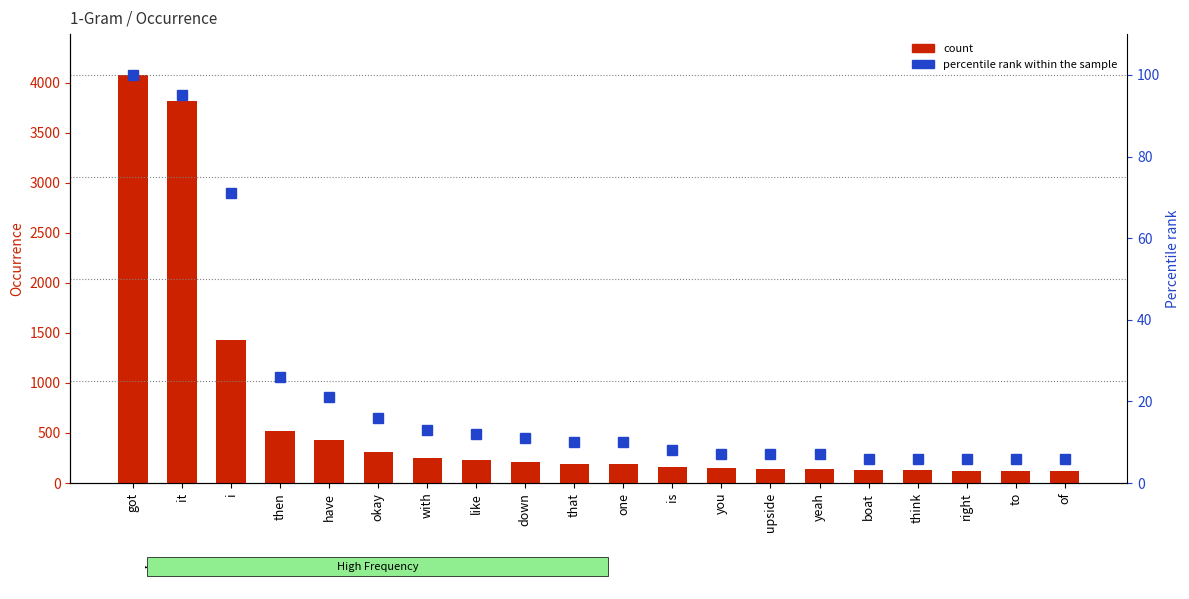

Reading left to right, list all the values displayed in this chart.

count: 4077	3819	1429	519	426	313	251	231	214	194	191	165	148	140	139	128	127	122	119	117
percentile rank within the sample: 100	95	71	26	21	16	13	12	11	10	10	8	7	7	7	6	6	6	6	6